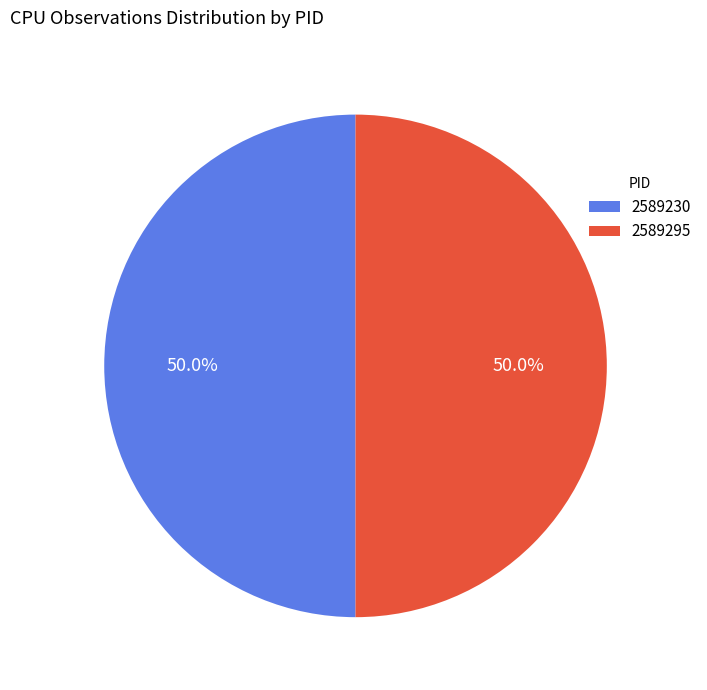

What is the total percentage of 2589230 and 2589295?

100.0%